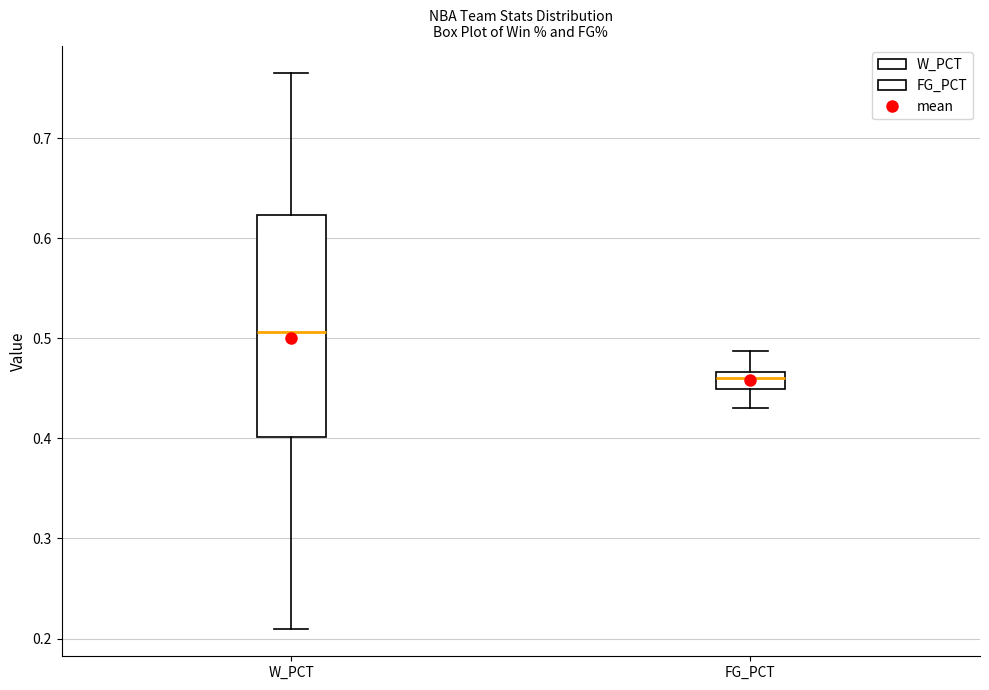

Reading left to right, transcribe this box plot: for each box, give where its median line is, the range the box spans, and where its two whiskers end, as read against the y-axis. The values are not printed on the chart, so give them approximately, as read against the axis.

W_PCT: median 0.51, box 0.40 to 0.62, whiskers 0.21 to 0.77
FG_PCT: median 0.46, box 0.45 to 0.47, whiskers 0.43 to 0.49